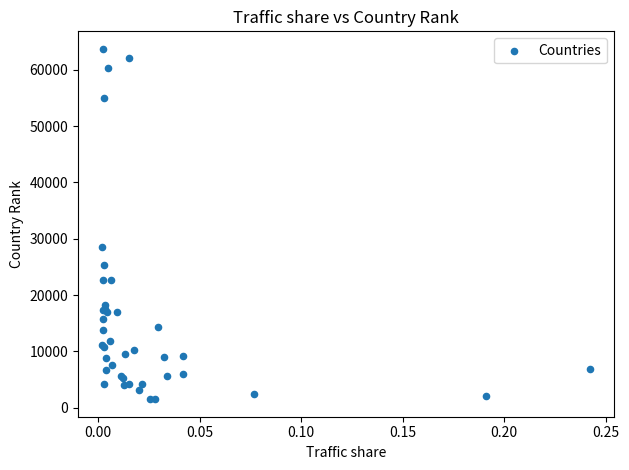

What Y value in the scatter plot is closest to 32621?

28569